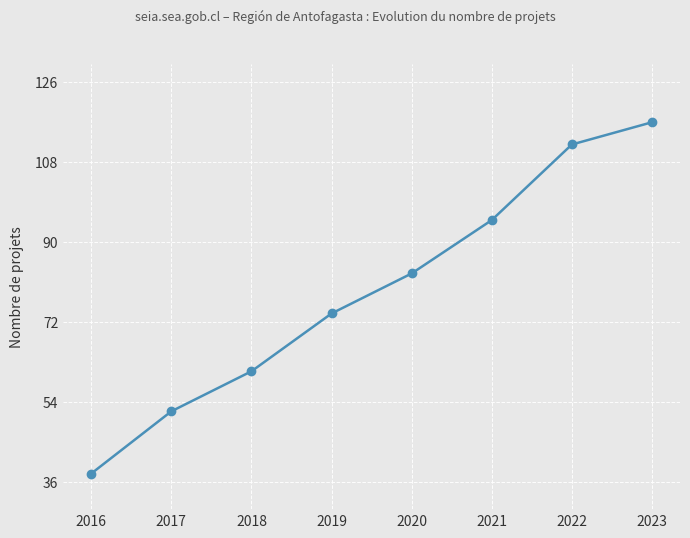

Approximately how many times larger is the value at 2020 compared to 2016?

2.2